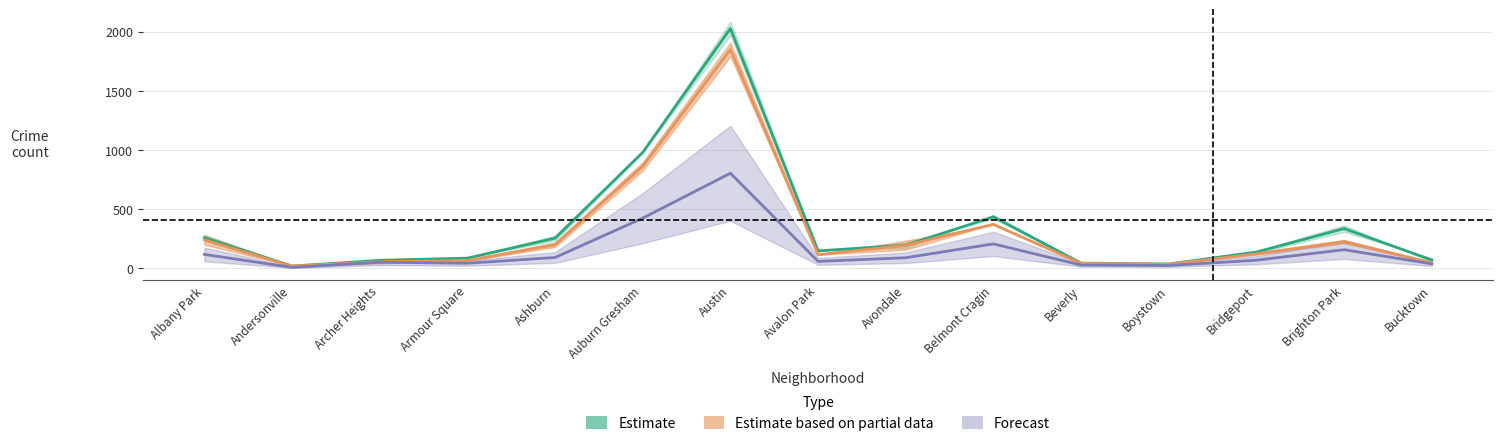

What position from the right is Archer Heights?

13